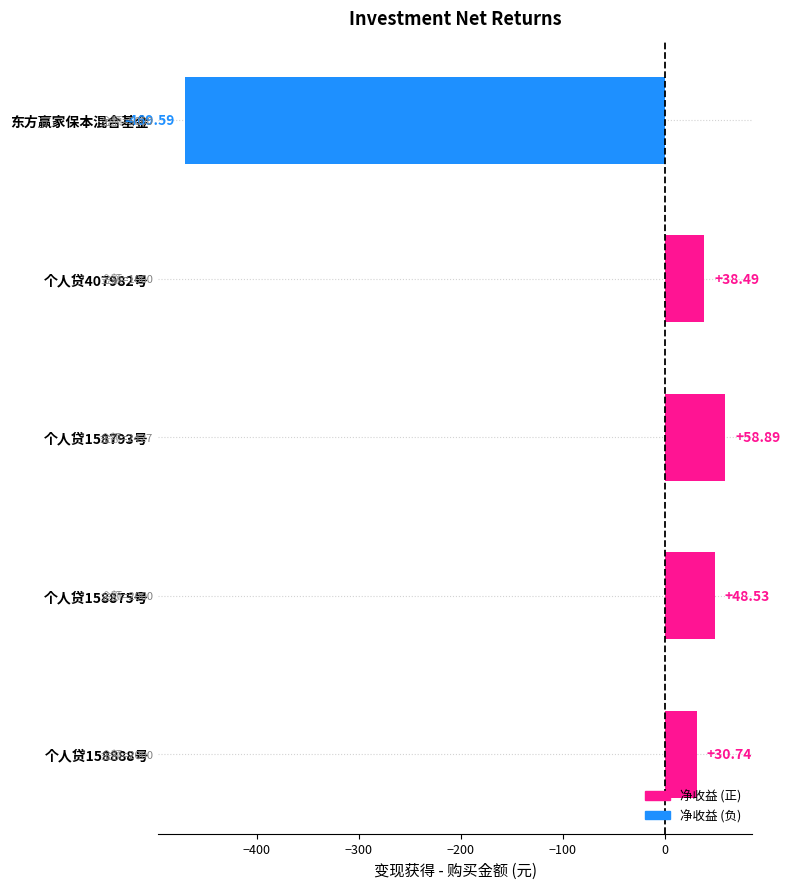

How many bars are there in total?

5